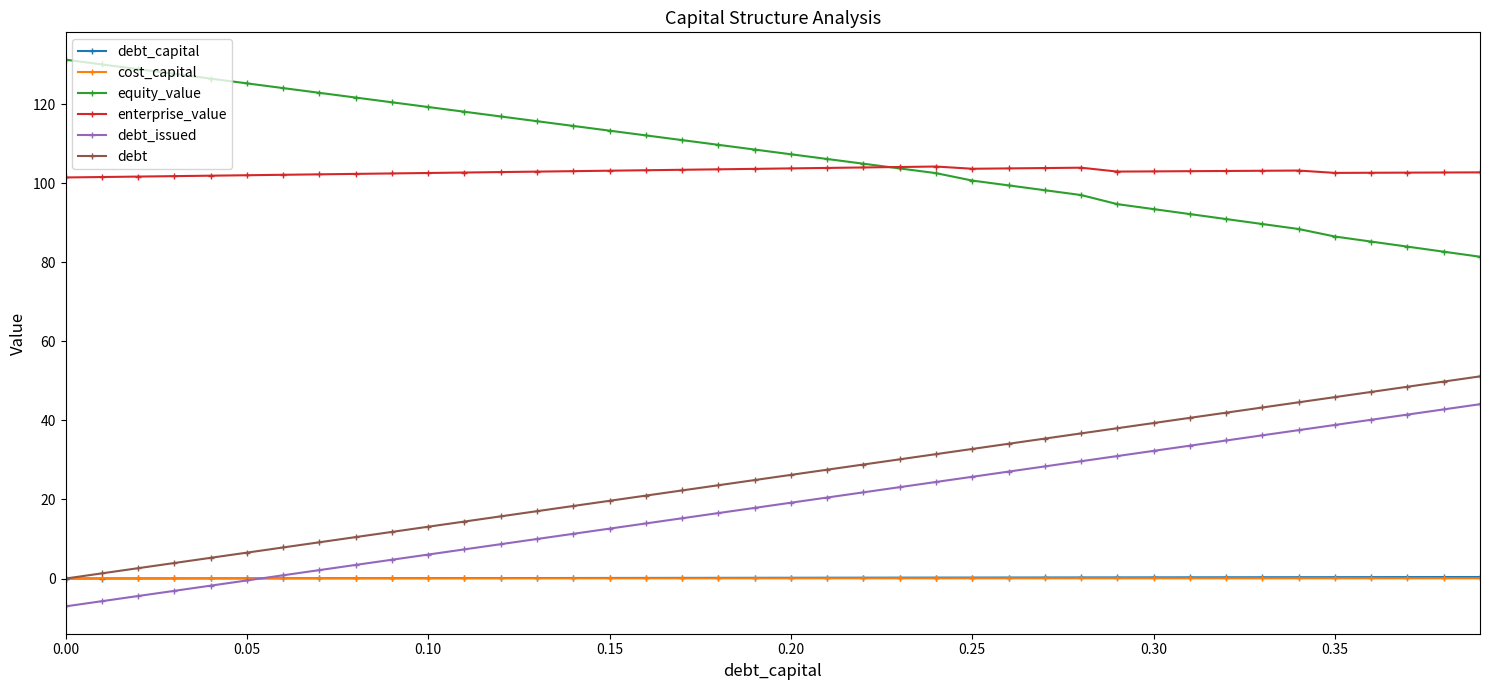

What is the value of the enterprise_value point at the 4th from the left?

101.8